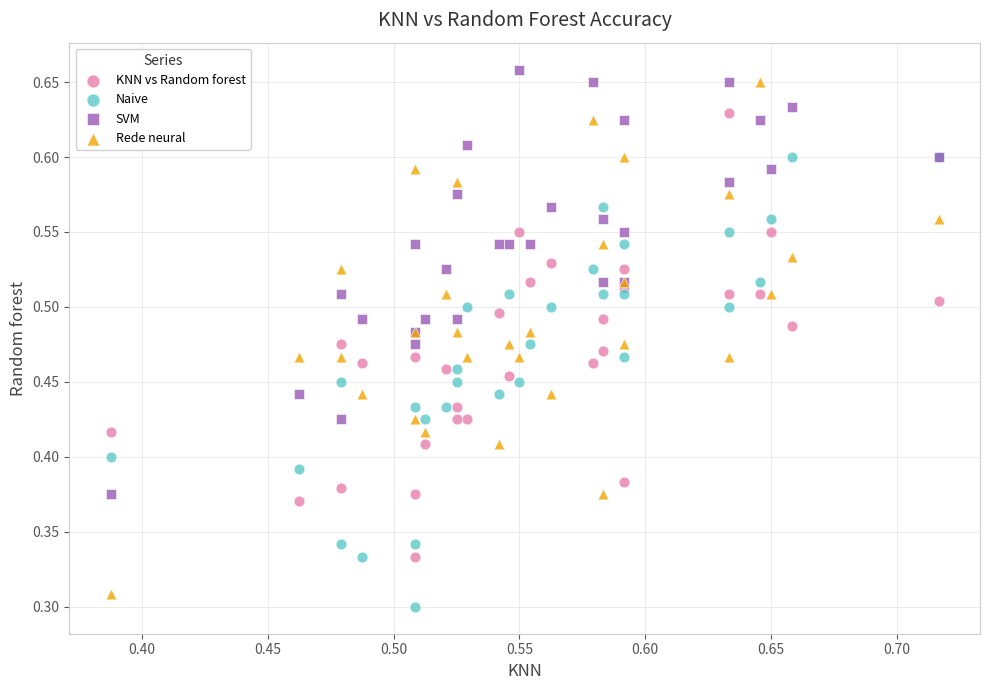

Which series has the widest spread of Y values?

Rede neural